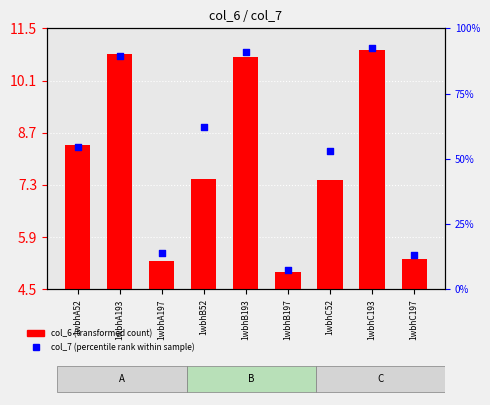

Is the value of col_6 (transformed count) at 1wbhA197 greater than the value of col_7 (percentile rank within sample) at 1wbhB197?

Yes